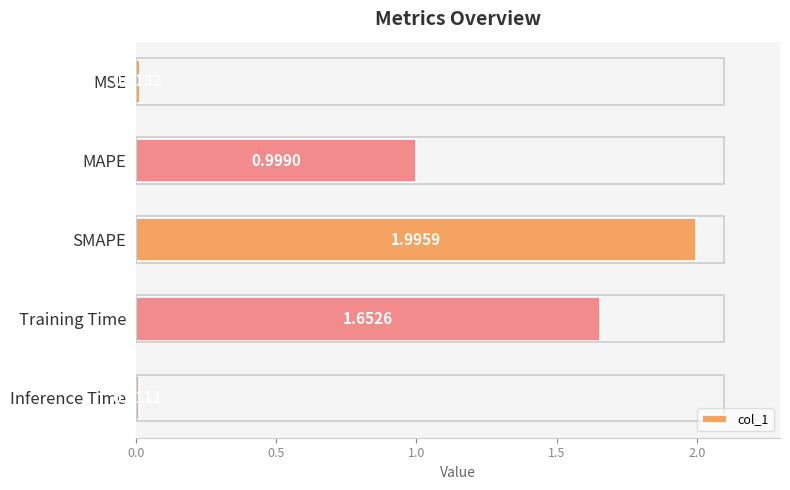

At which label is the value closest to 1?

MAPE